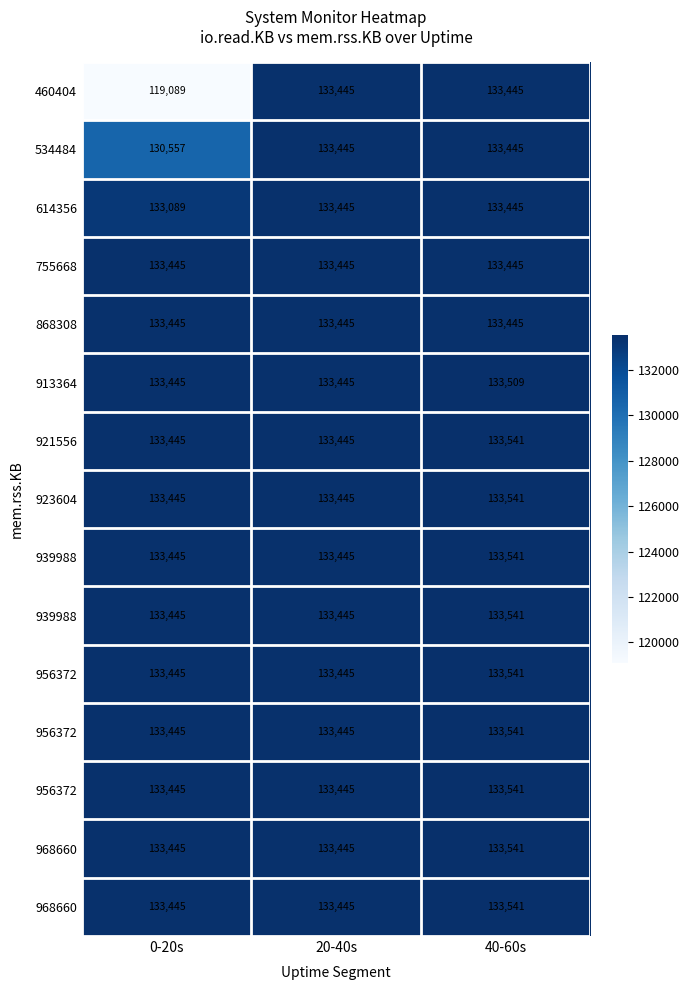

What is the total value across all series at 20-40s?

2001675